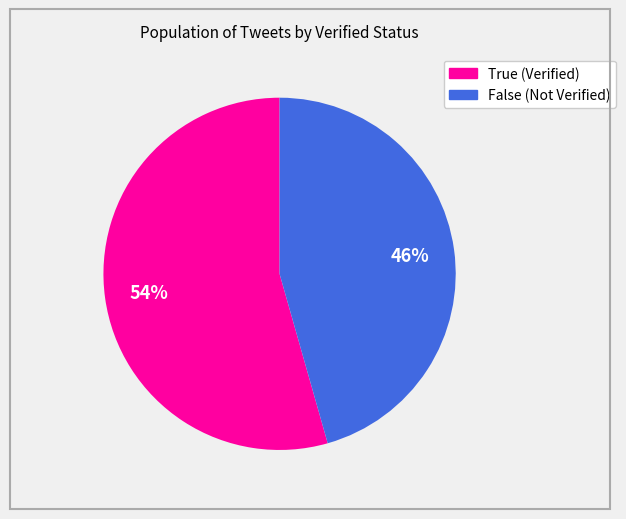

Does any single category account for the majority?

Yes